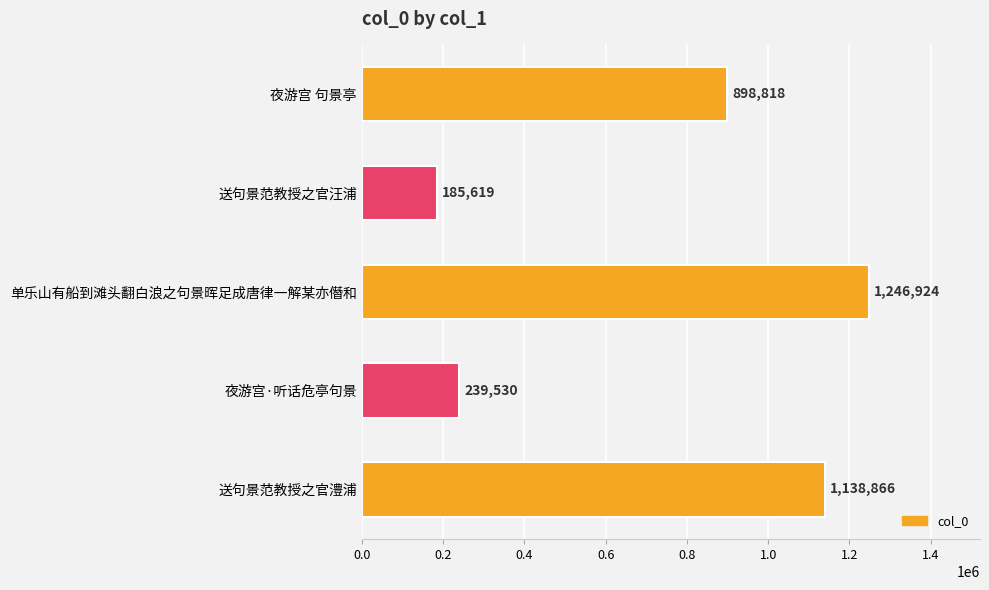

What value does the data have at 夜游宫 句景亭, to the nearest 100?

898800